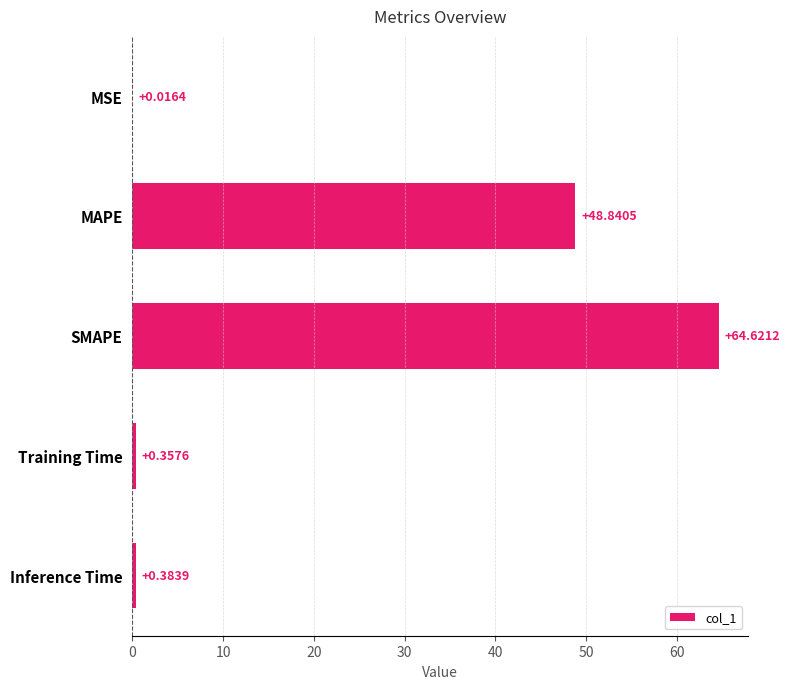

Which label corresponds to the largest value in the chart?

SMAPE